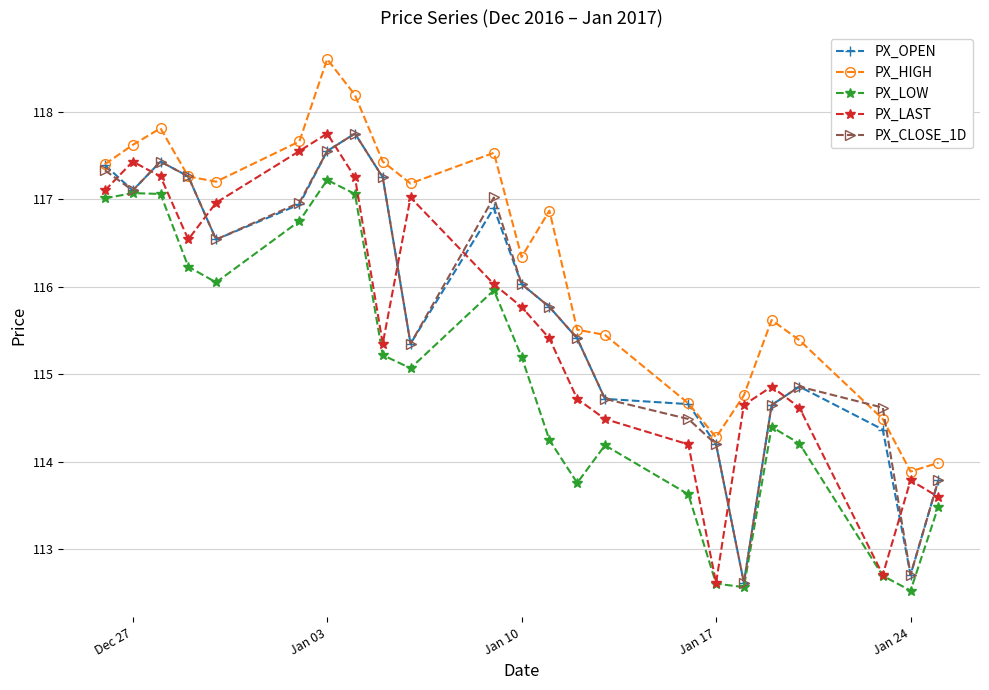

Which series has the largest total across all categories?

PX_HIGH